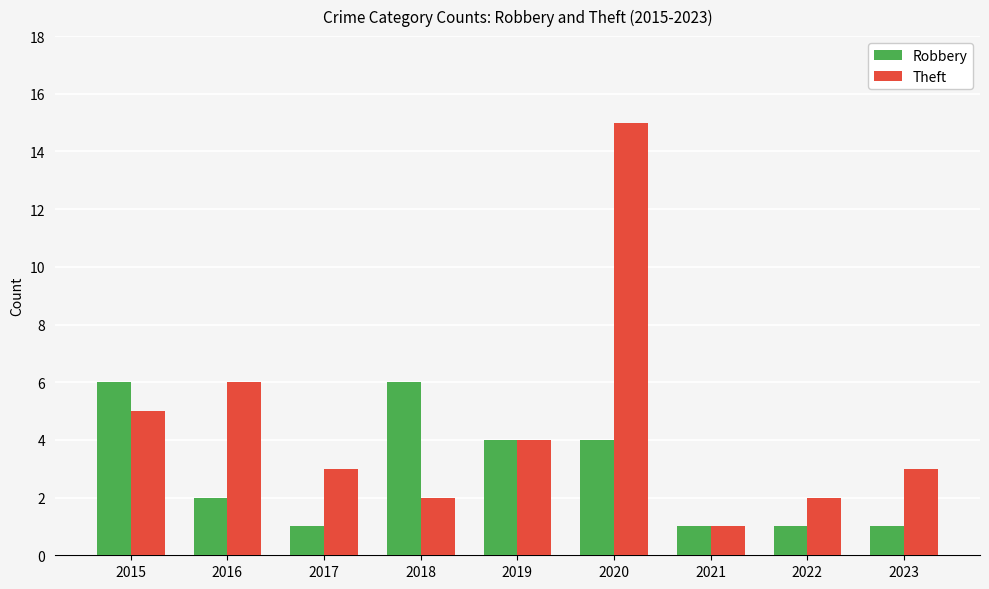

What is the difference between the highest and lowest values at 2020?

11